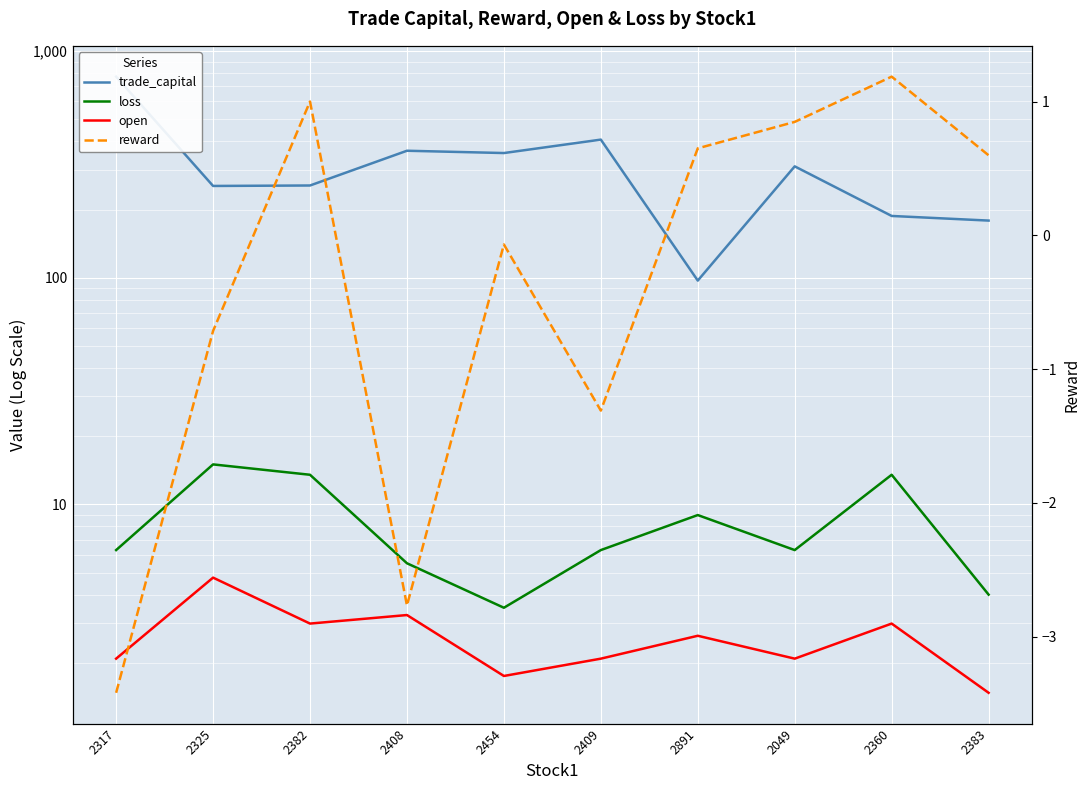

What is the difference between the maximum and minimum values in the trade_capital series?

674.7